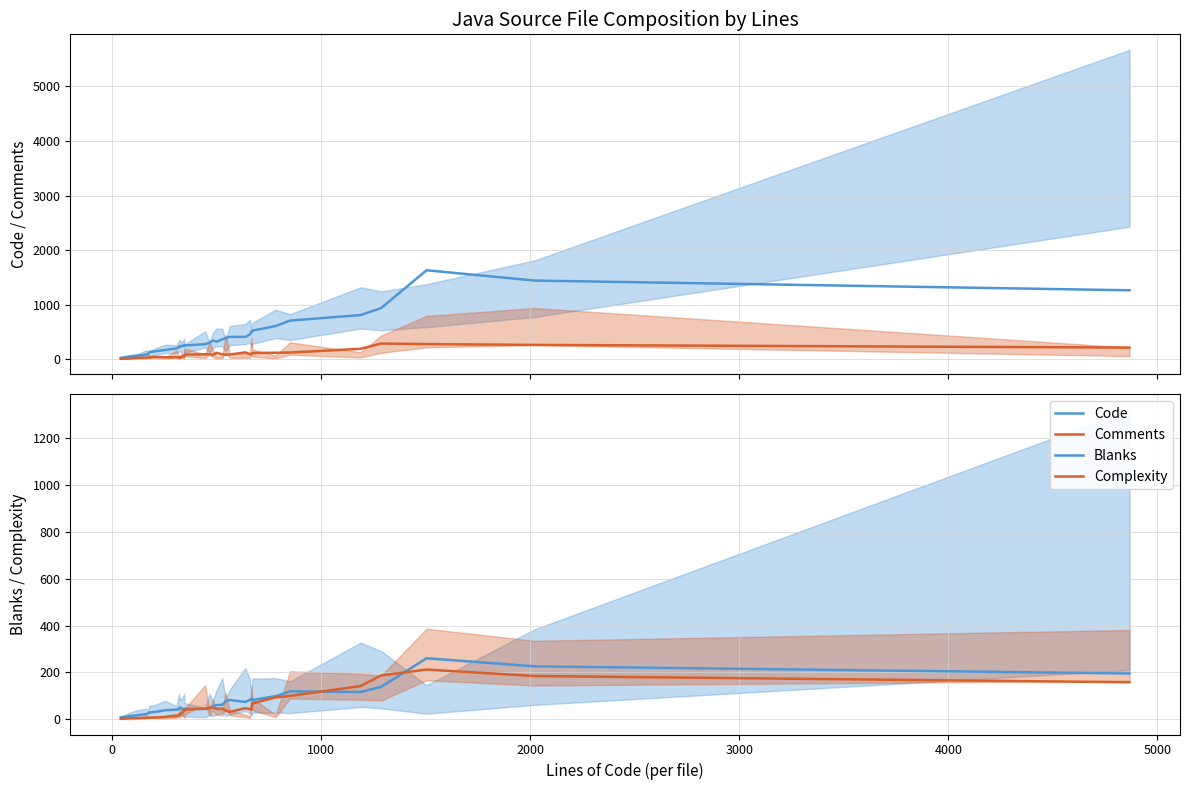

True or false: Comments and Complexity cross at least once.

False